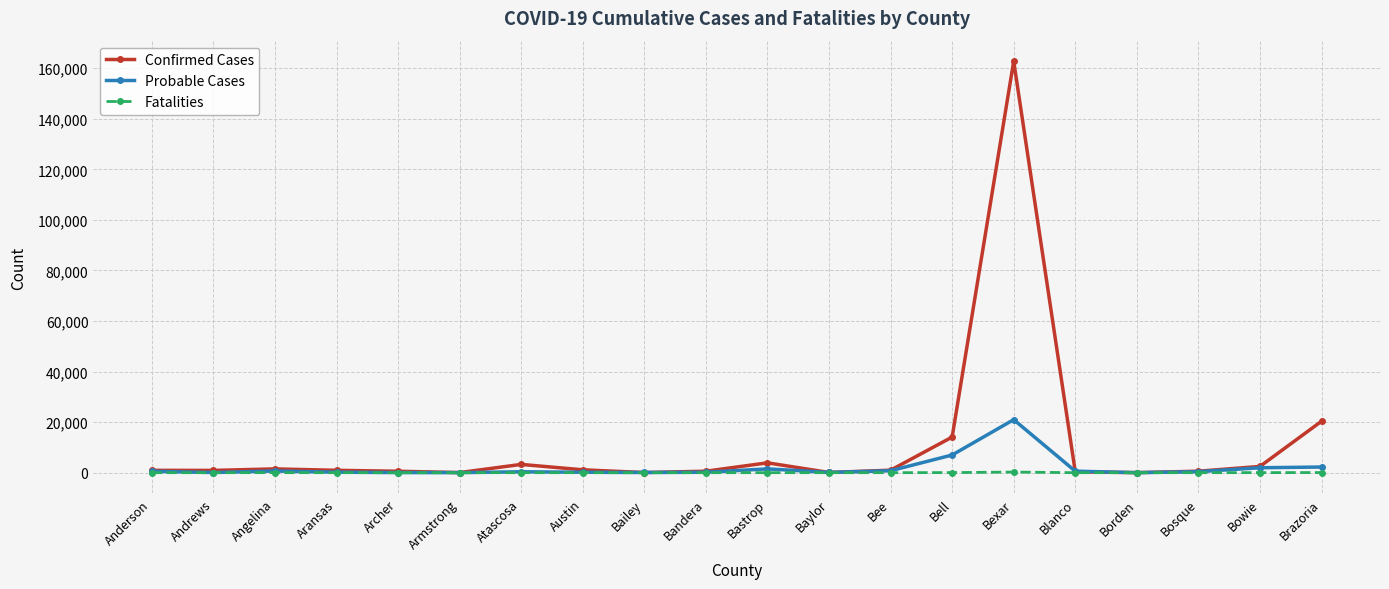

At which label is Probable Cases closest to 10495?

Bell